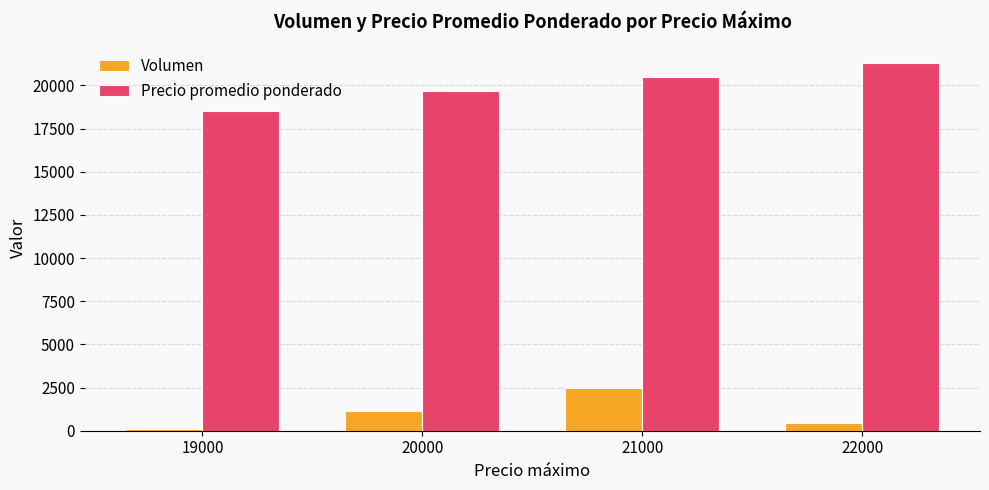

Is the value of Volumen at 21000 greater than the value of Precio promedio ponderado at 21000?

No